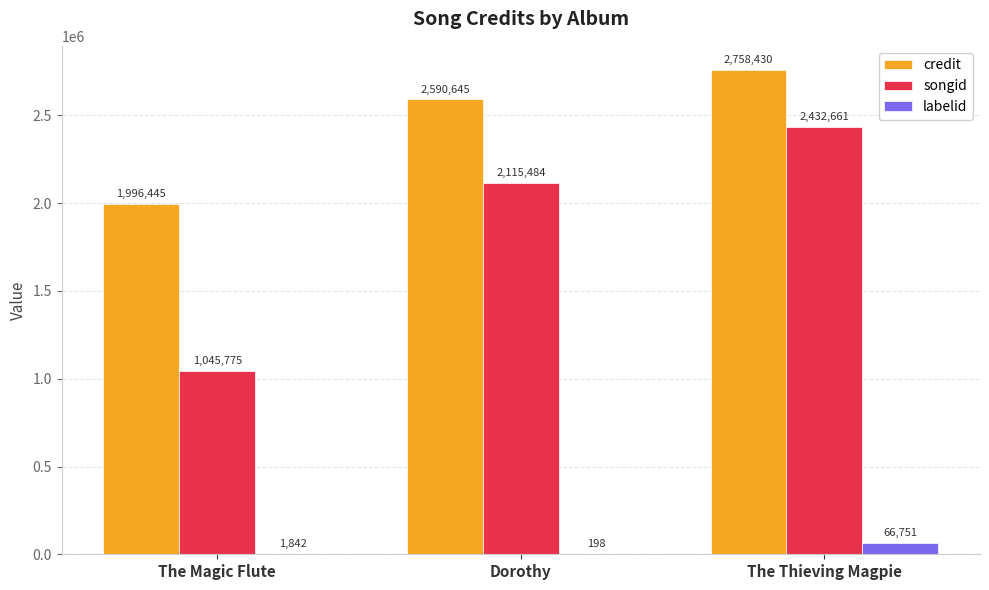

Which series changed the most between The Magic Flute and The Thieving Magpie?

songid